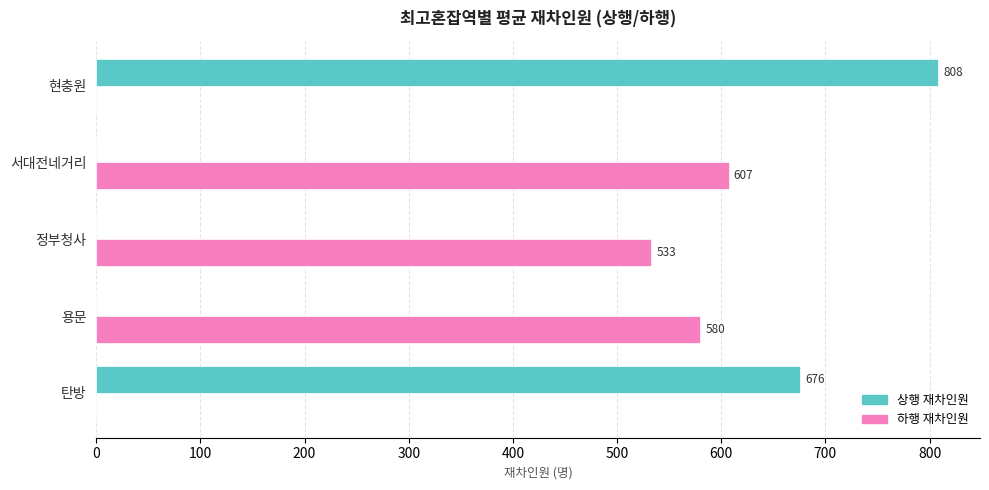

How many data points in 상행 재차인원 are above 0?

2